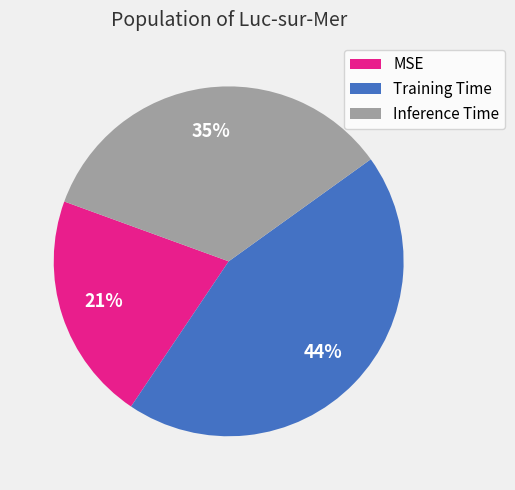

The Training Time slice represents 44% of the pie. True or false?

True